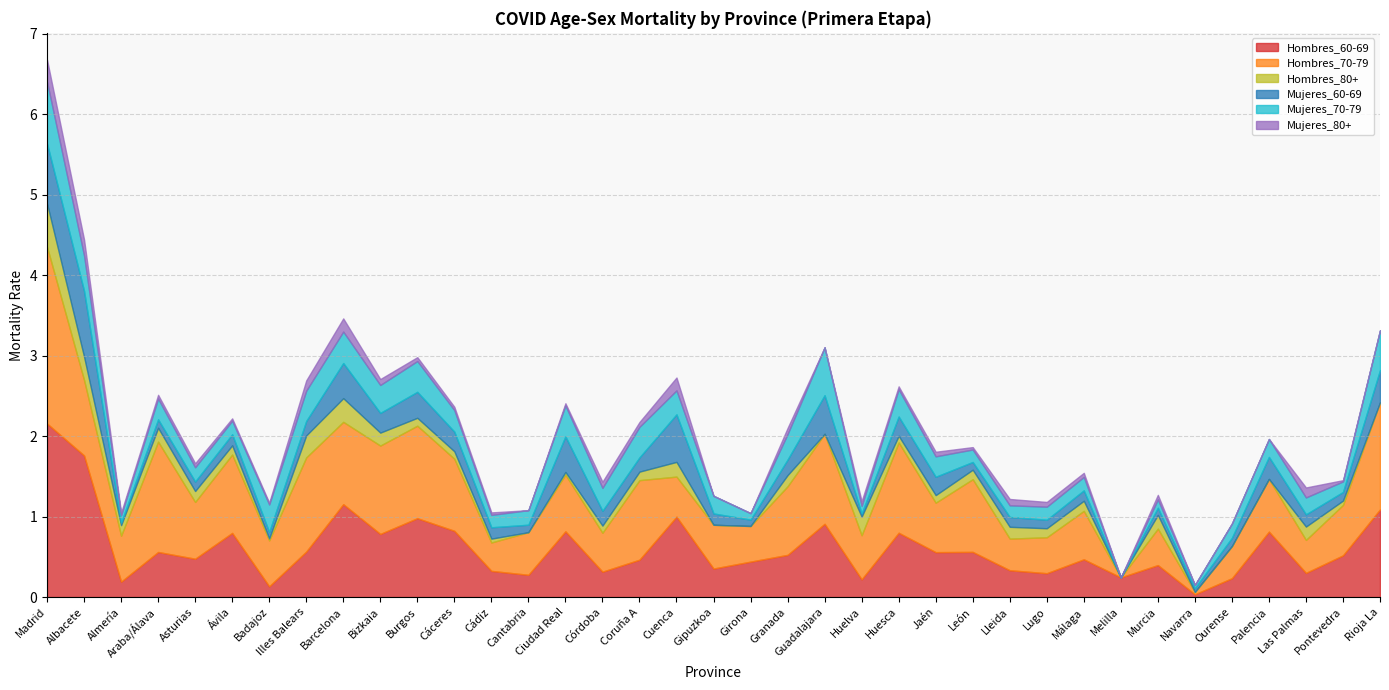

Reading right to left, list all the values displayed in this chart.

Hombres_60-69: 1.1	0.5	0.3	0.8	0.2	0.0	0.4	0.2	0.5	0.3	0.3	0.6	0.6	0.8	0.2	0.9	0.5	0.4	0.4	1.0	0.5	0.3	0.8	0.3	0.3	0.8	1.0	0.8	1.2	0.6	0.1	0.8	0.5	0.6	0.2	1.8	2.2
Hombres_70-79: 1.3	0.6	0.4	0.7	0.4	0.0	0.5	0.0	0.6	0.4	0.4	0.9	0.6	1.1	0.5	1.1	0.9	0.4	0.5	0.5	1.0	0.5	0.7	0.5	0.4	0.9	1.1	1.1	1.0	1.2	0.6	1.0	0.7	1.4	0.6	0.9	2.2
Hombres_80+: 0.0	0.1	0.2	0.0	0.0	0.0	0.2	0.0	0.1	0.1	0.1	0.1	0.1	0.1	0.2	0.0	0.1	0.0	0.0	0.2	0.1	0.1	0.0	0.0	0.0	0.1	0.1	0.2	0.3	0.3	0.0	0.1	0.1	0.2	0.1	0.3	0.5
Mujeres_60-69: 0.4	0.1	0.2	0.3	0.1	0.0	0.1	0.0	0.1	0.1	0.1	0.1	0.2	0.2	0.0	0.5	0.2	0.1	0.1	0.6	0.2	0.2	0.4	0.1	0.1	0.2	0.3	0.2	0.4	0.2	0.1	0.1	0.1	0.1	0.0	0.8	0.7
Mujeres_70-79: 0.5	0.1	0.2	0.2	0.2	0.0	0.1	0.0	0.2	0.2	0.1	0.2	0.3	0.3	0.1	0.6	0.3	0.1	0.2	0.3	0.4	0.3	0.4	0.2	0.2	0.3	0.4	0.3	0.4	0.4	0.3	0.2	0.2	0.3	0.1	0.4	0.8
Mujeres_80+: 0.0	0.0	0.1	0.0	0.0	0.0	0.1	0.0	0.1	0.1	0.1	0.0	0.1	0.0	0.1	0.0	0.1	0.0	0.0	0.2	0.1	0.1	0.0	0.0	0.0	0.0	0.0	0.1	0.2	0.1	0.0	0.0	0.1	0.0	0.0	0.2	0.3